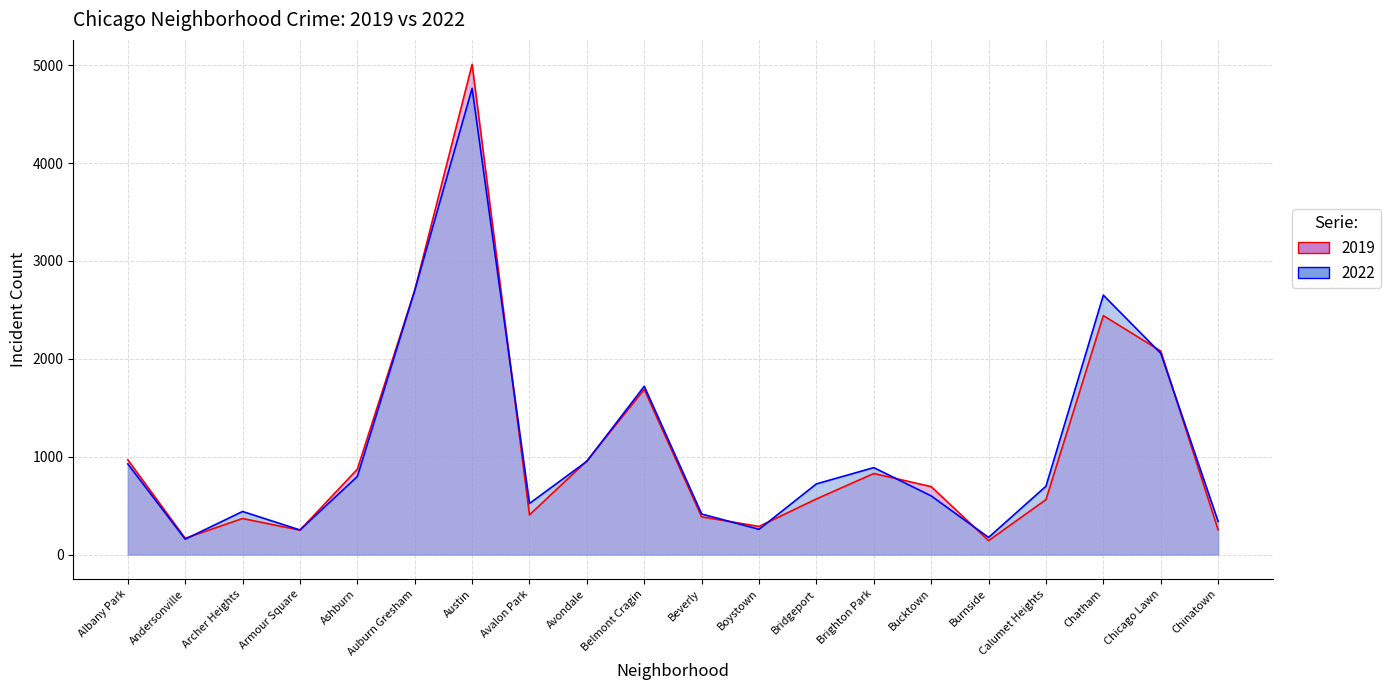

Between which two adjacent categories do 2022 and 2019 first intersect?

Andersonville and Archer Heights